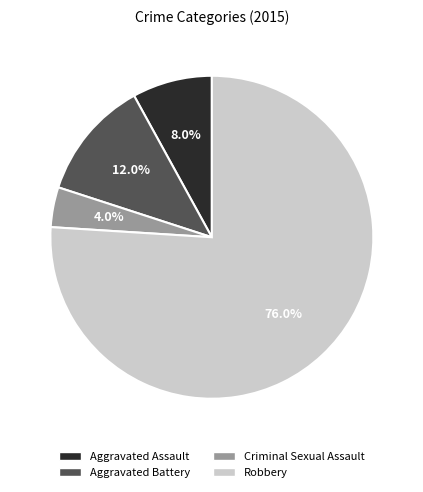

Is there any slice that represents more than half of the pie?

Yes